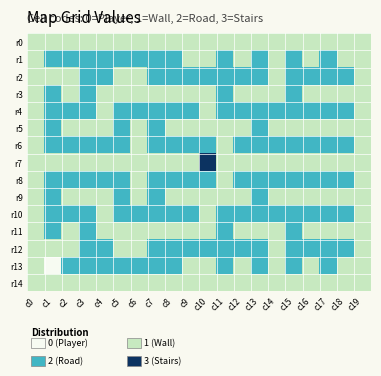

What is the maximum value shown in the chart?

3